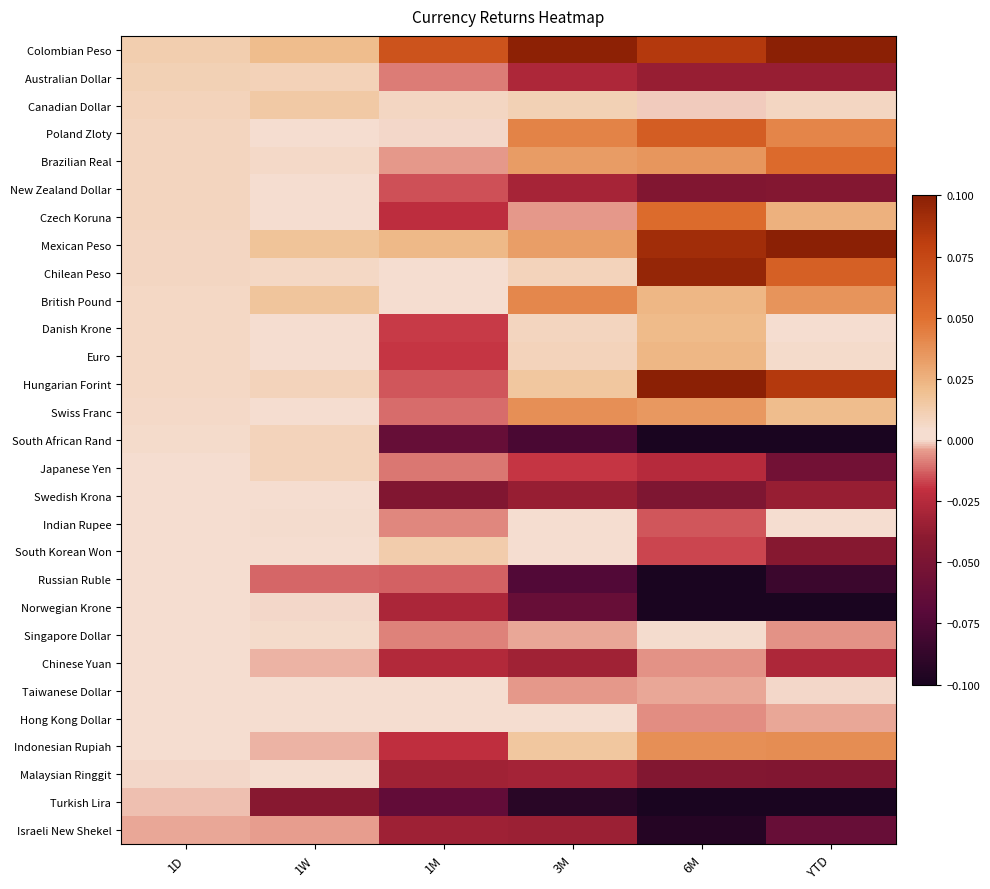

At which category is the sum across all series the highest?

1D